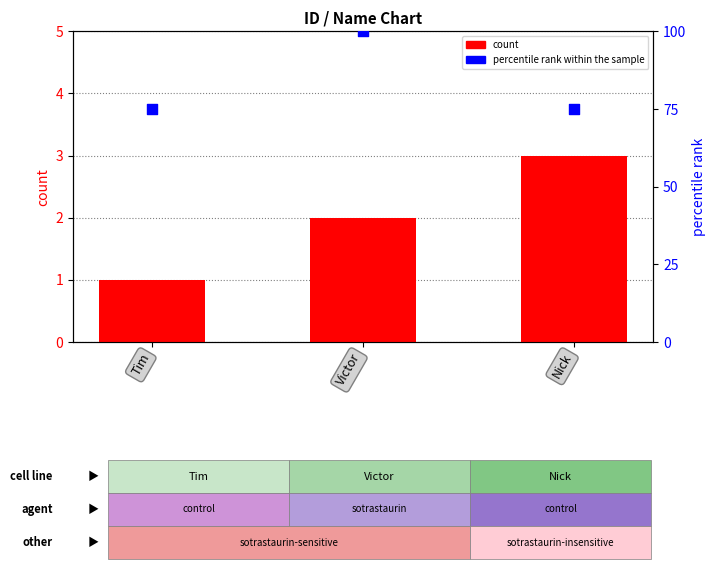

What is the total value across all series at Victor?

102